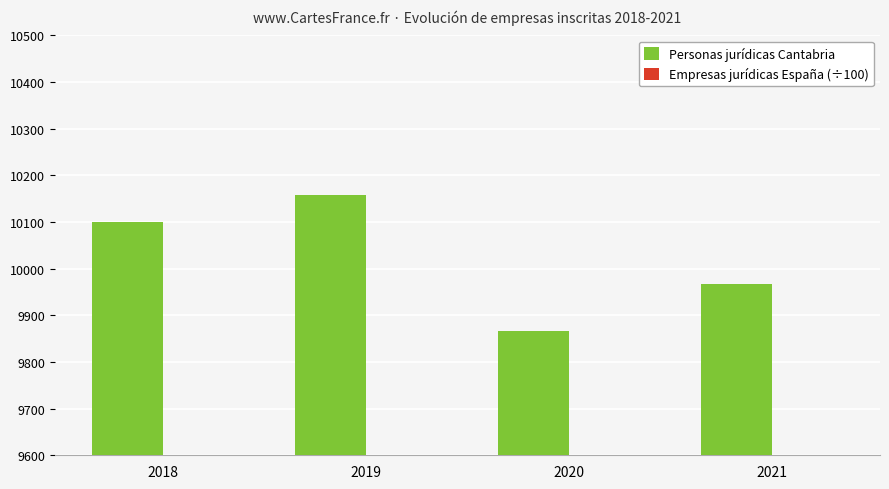

Are the bars horizontal?

No